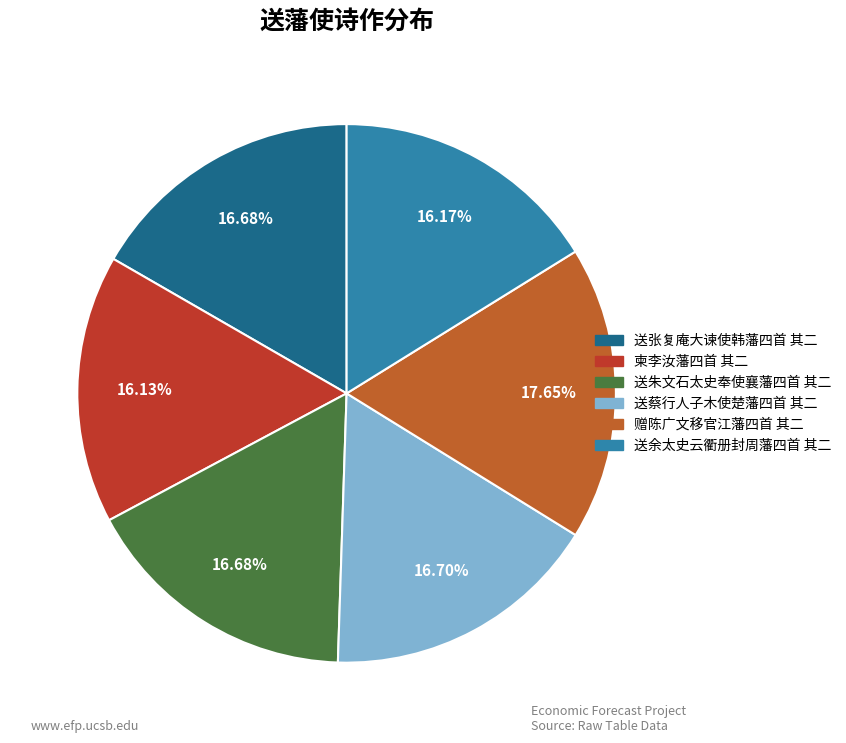

To the nearest percent, what is the average slice percentage?

17%